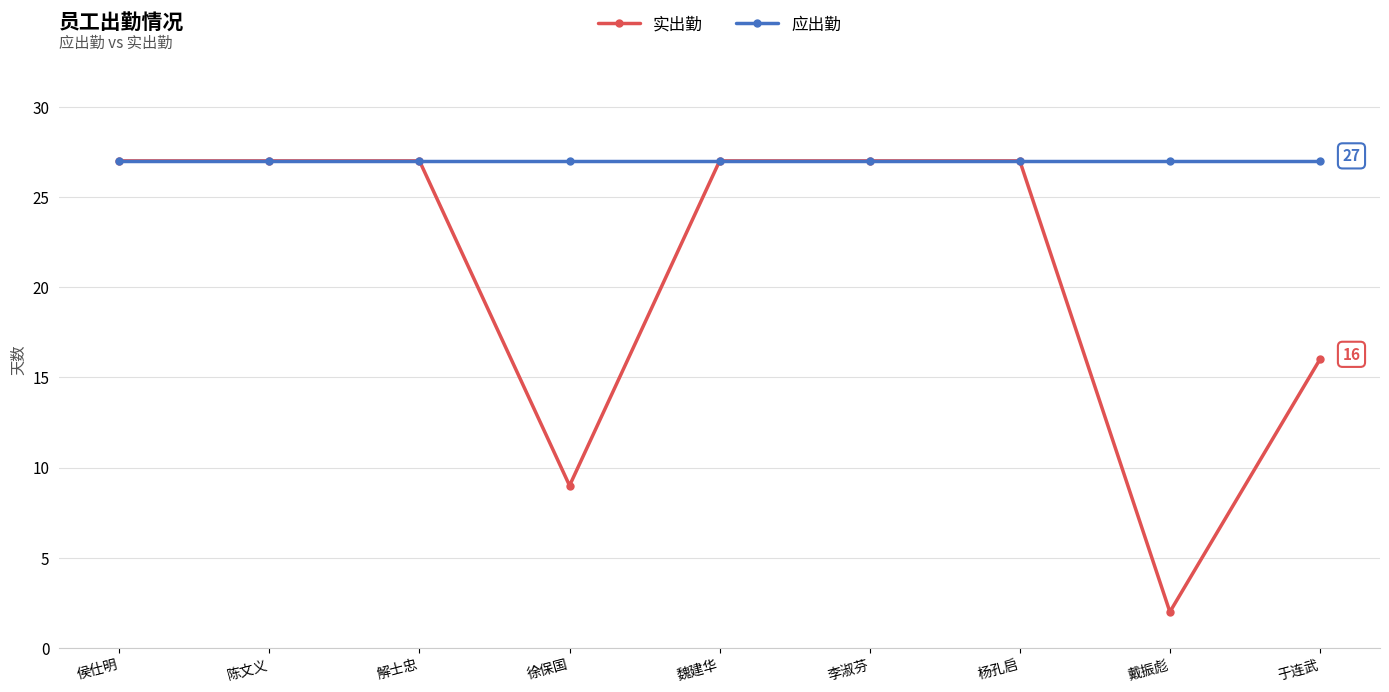

How many data points does each series have?

9